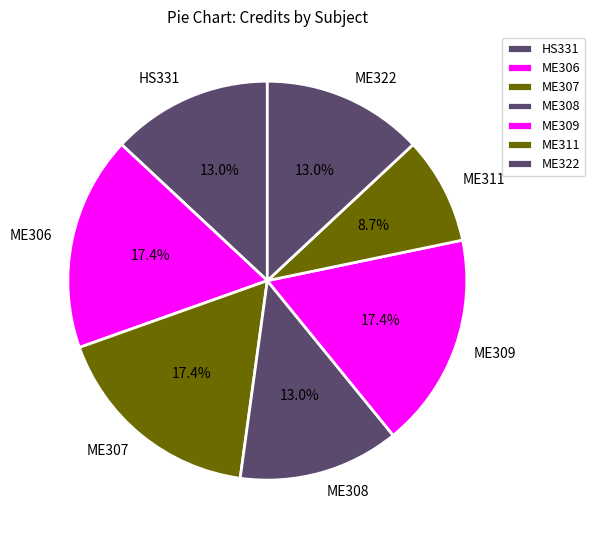

Which slice is the smallest?

ME311